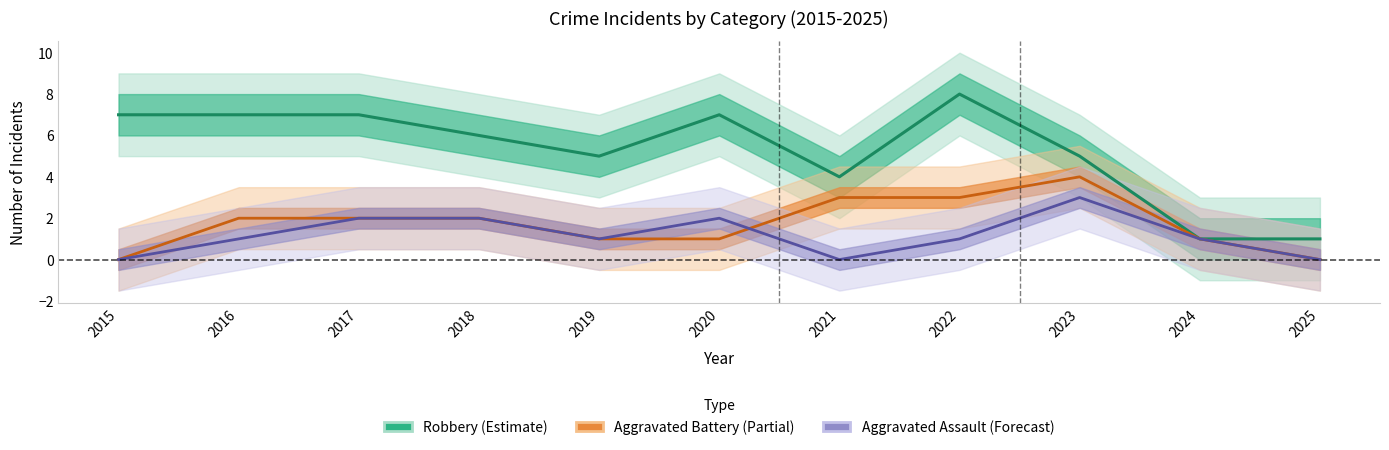

Which category has the highest value in the Aggravated Assault series?

2023